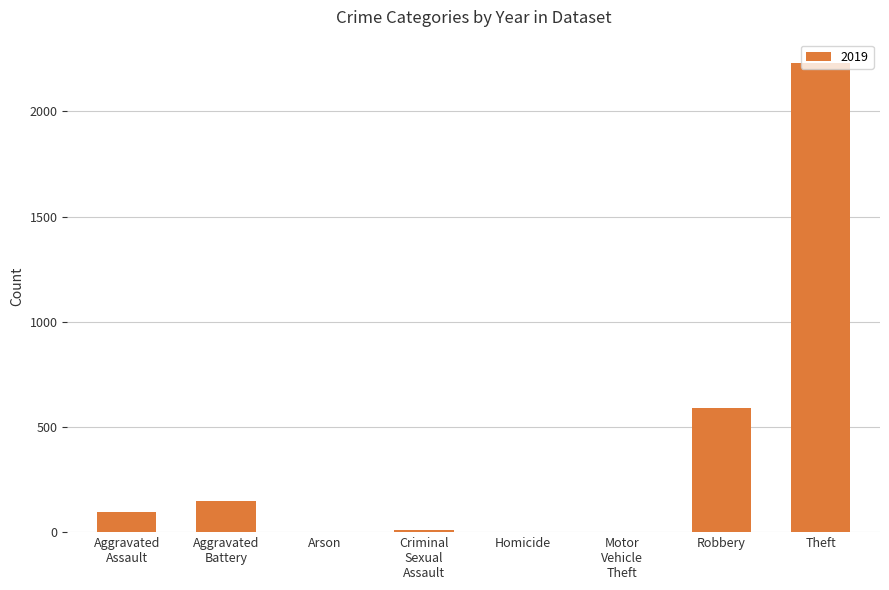

What is the change in value from Robbery to Theft?

+1639